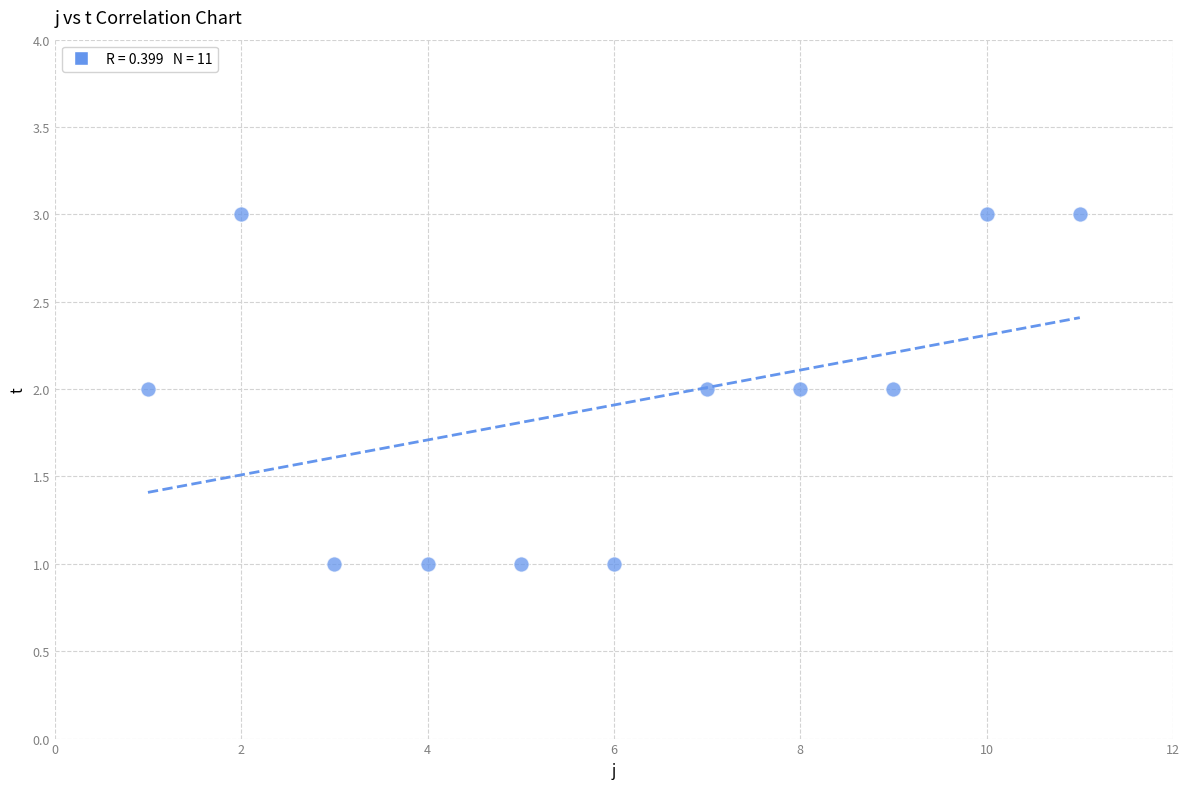

What is the range of X values (max minus min)?

10